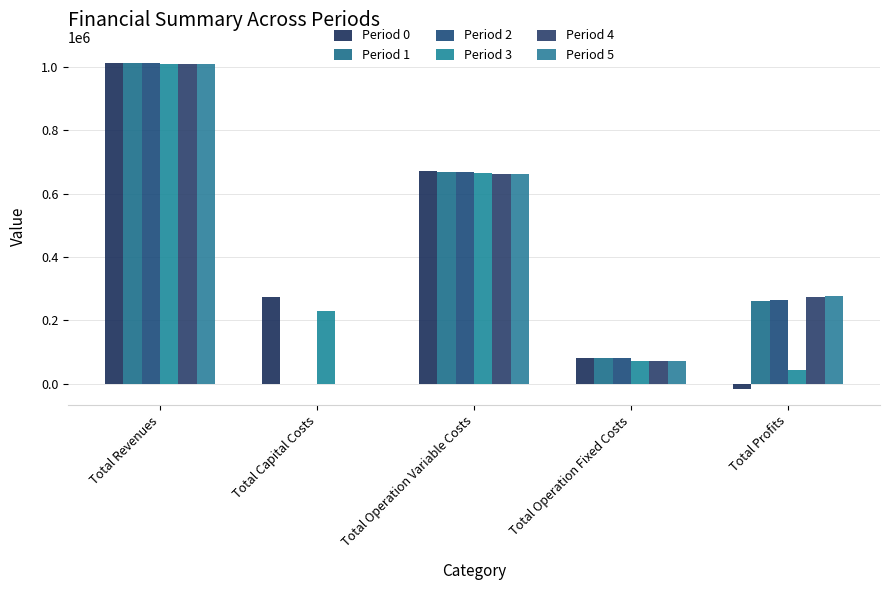

At which category is the sum across all series the highest?

Total Revenues